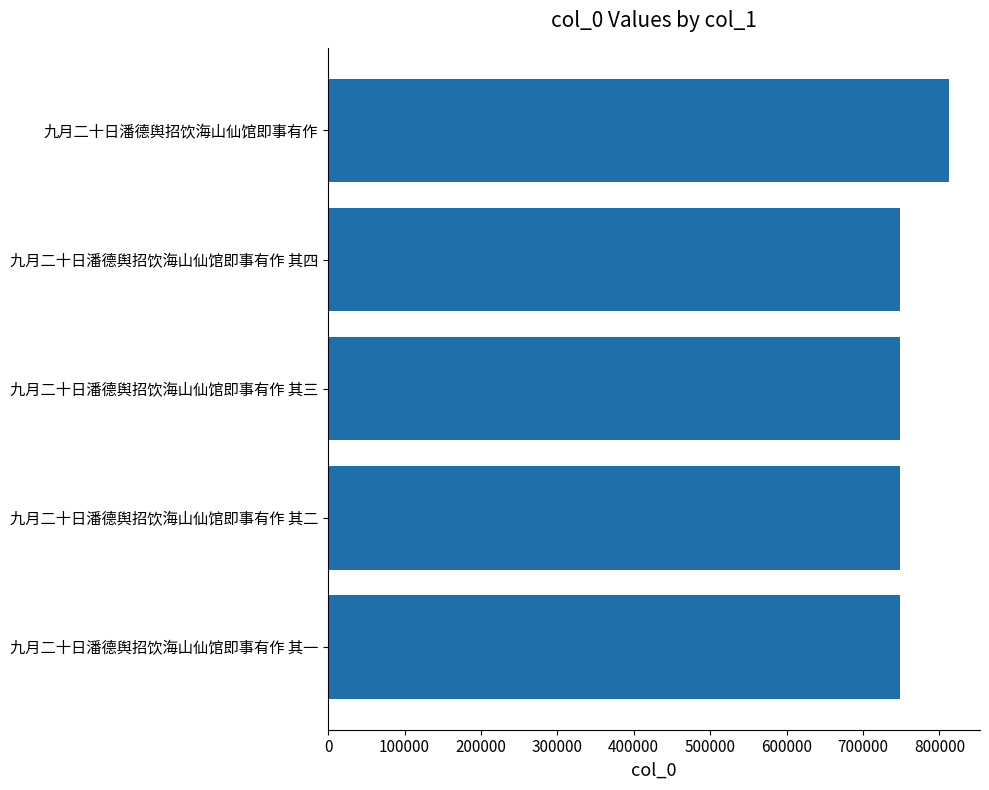

The value at 九月二十日潘德舆招饮海山仙馆即事有作 其一 is 747892. True or false?

True